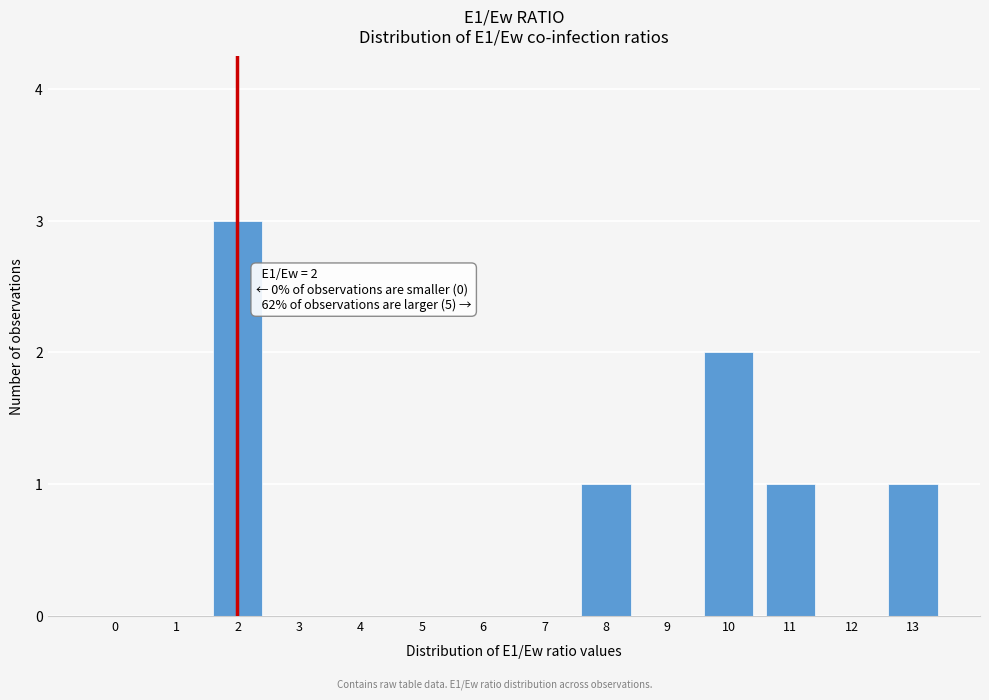

Reading right to left, extract all data points from this chart.

13=1	12=0	11=1	10=2	9=0	8=1	7=0	6=0	5=0	4=0	3=0	2=3	1=0	0=0